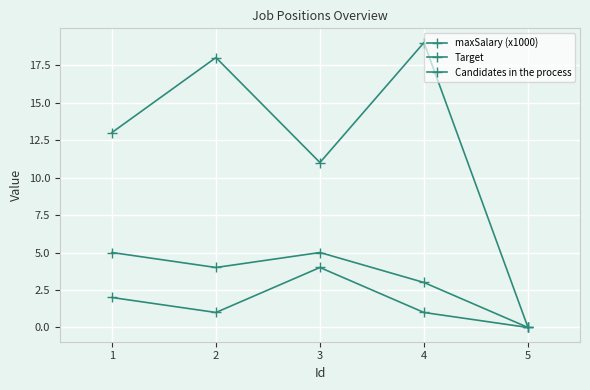

What is the value of the Target point at the 1st from the left?

5